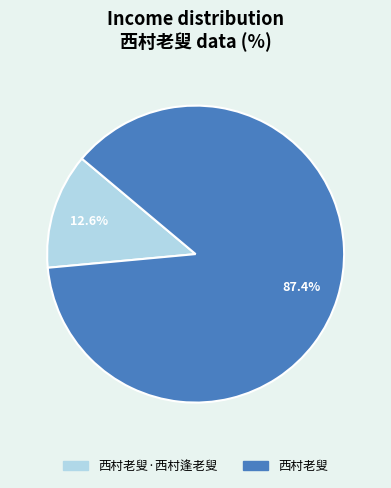

The 西村老叟 slice represents 79% of the pie. True or false?

False